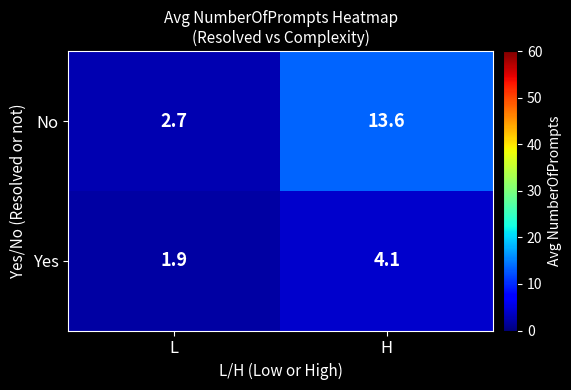

Reading left to right, transcribe all the data shown in this chart.

No: L=2.7	H=13.6
Yes: L=1.9	H=4.1